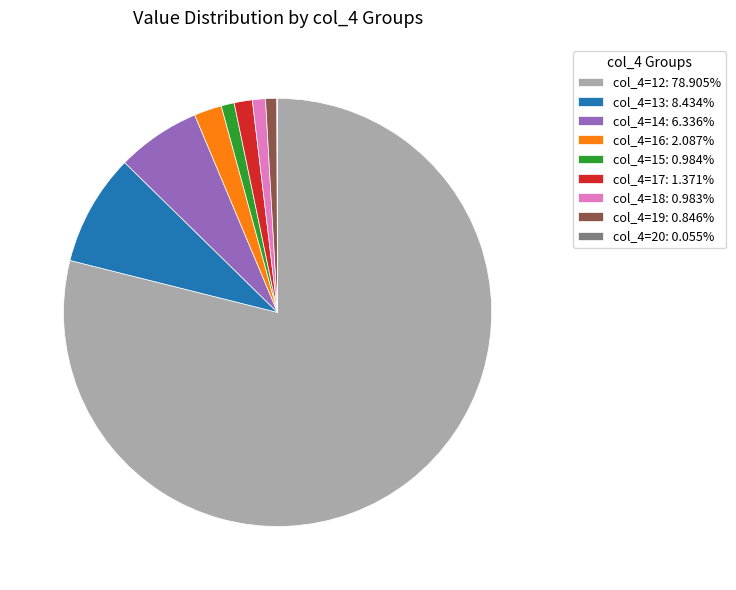

Is there a majority slice in this chart?

Yes